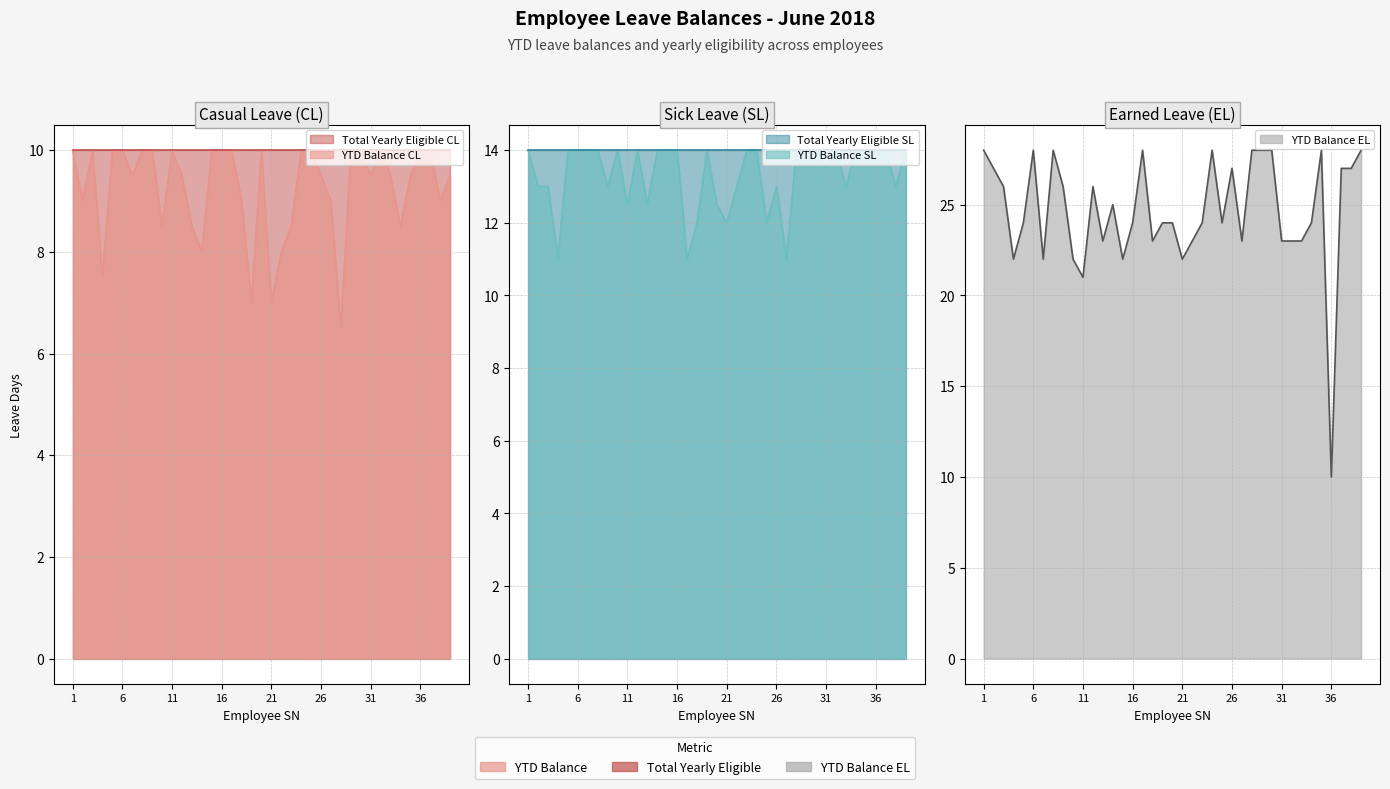

How many lines are shown in the chart?

3